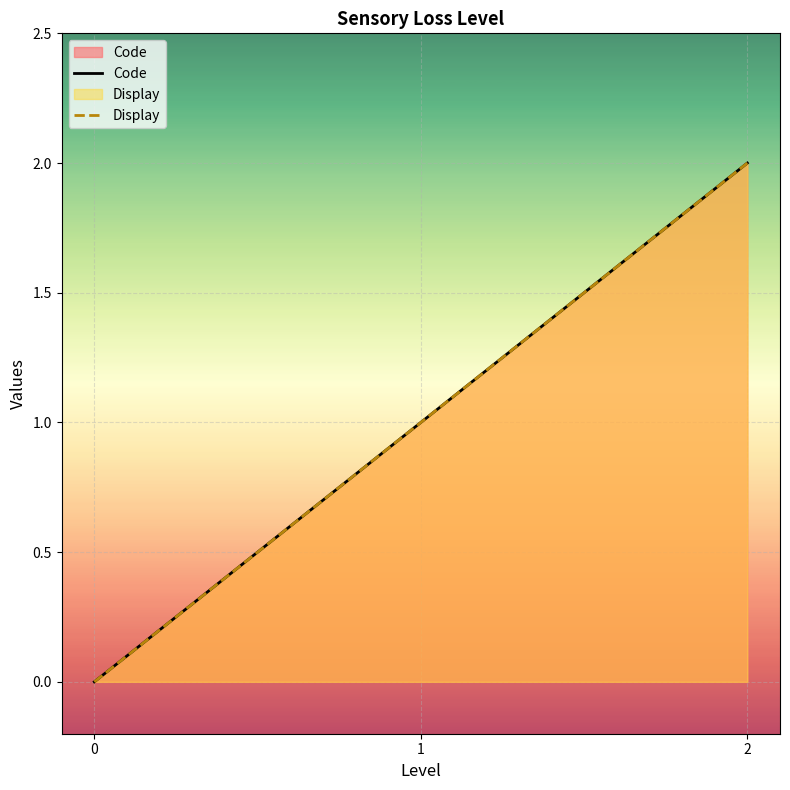

How many data points in Code are less than 1?

1